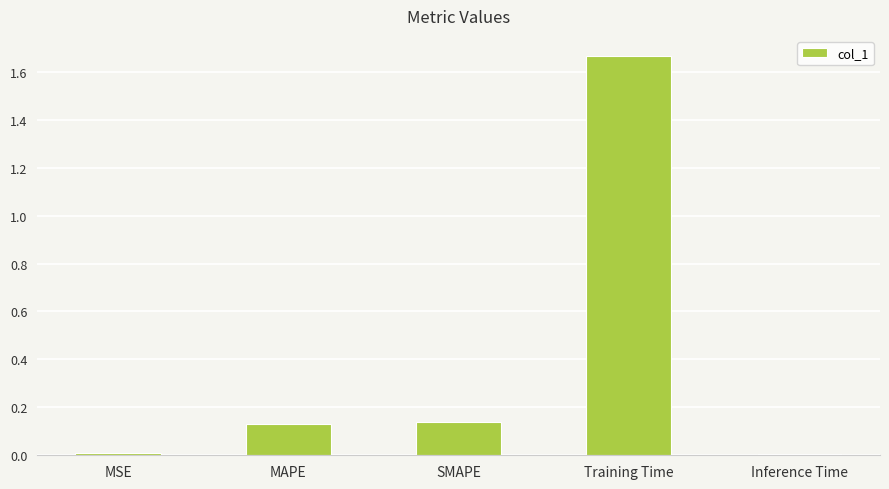

What is the label of the 1st bar from the left?

MSE